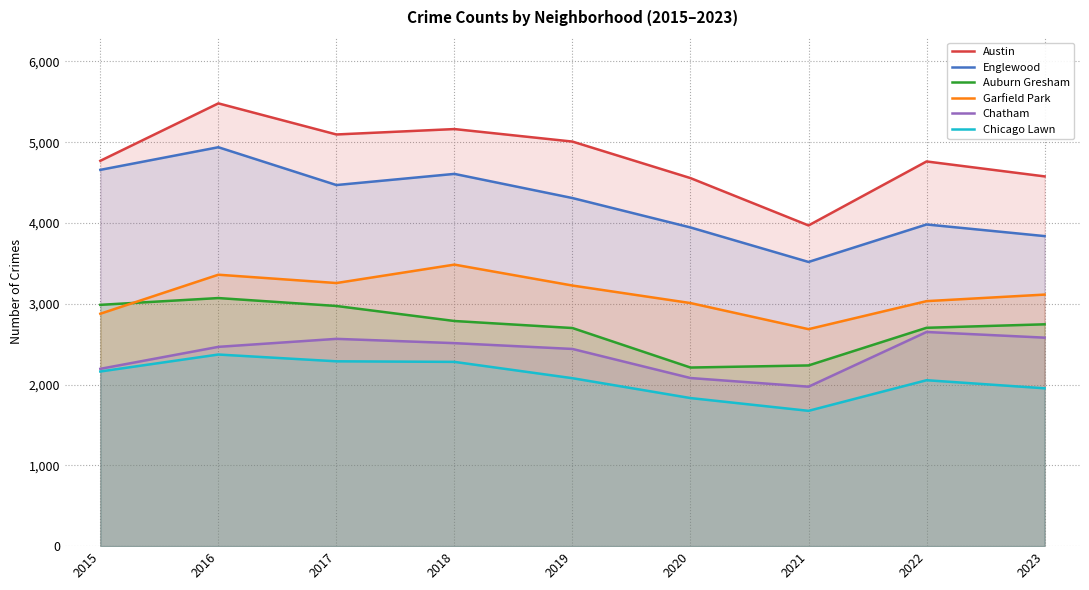

True or false: Chatham and Chicago Lawn cross at least once.

False